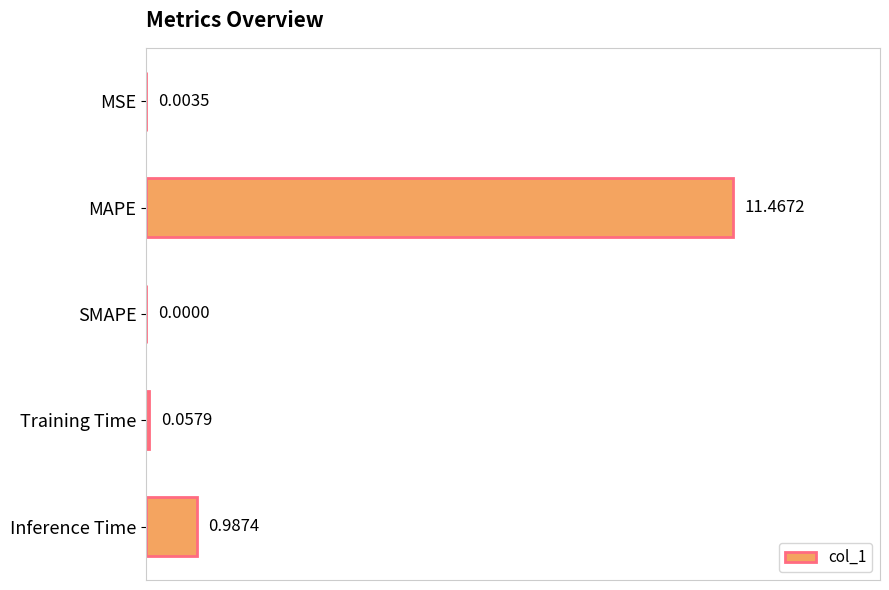

How many values are above zero?

4